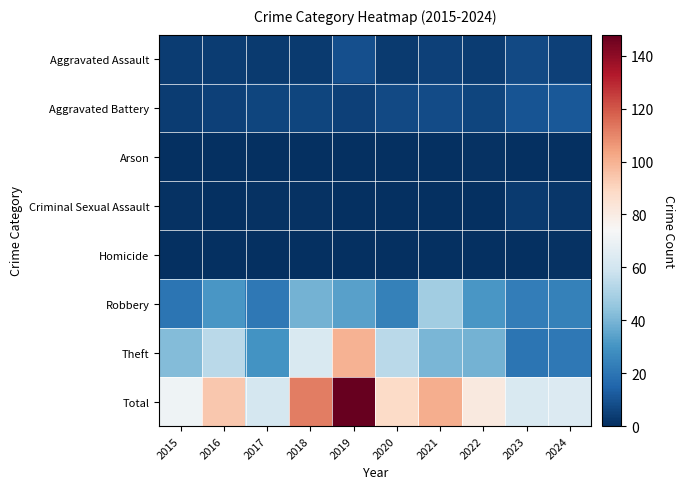

Which label corresponds to the largest value in the chart?

2019